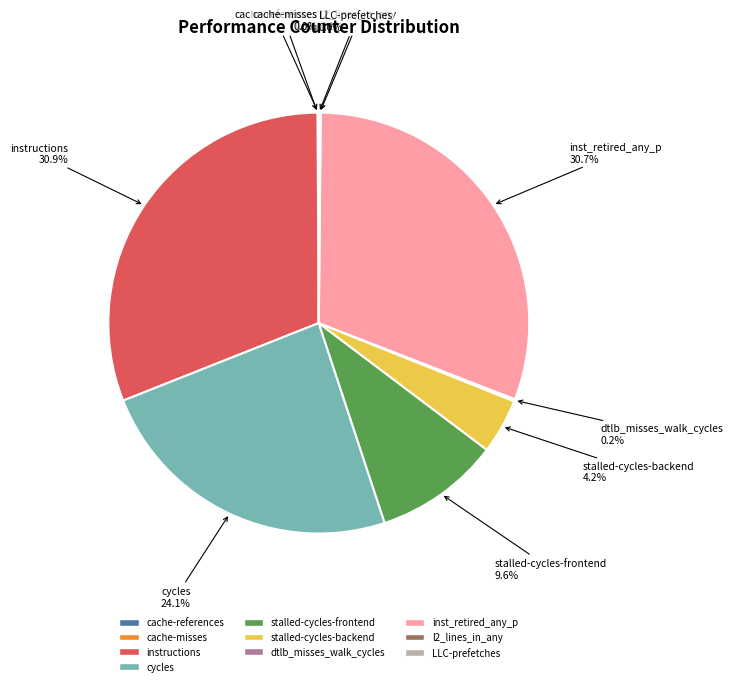

What percentage is NOT represented by cycles?

75.9%